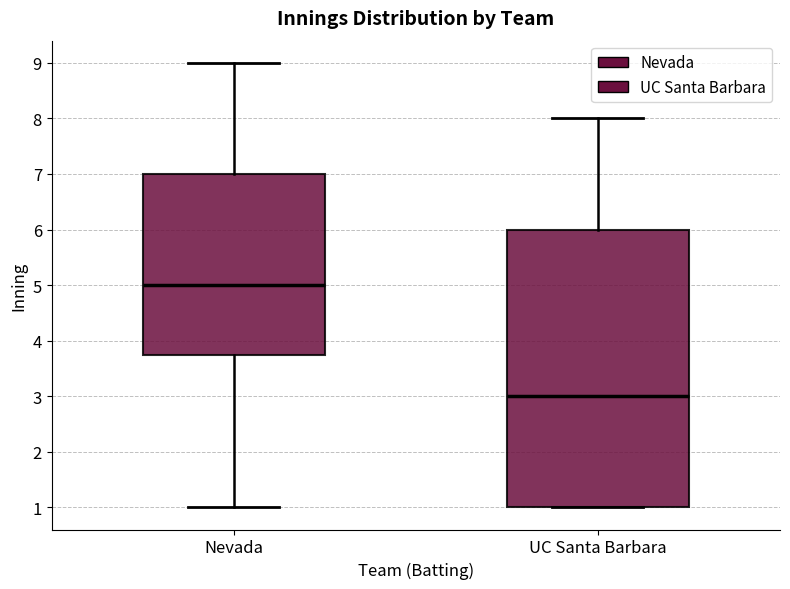

Where does the upper whisker of the box for UC Santa Barbara end on the y-axis? The values are not printed on the chart, so give them approximately, as read against the axis.

8.0